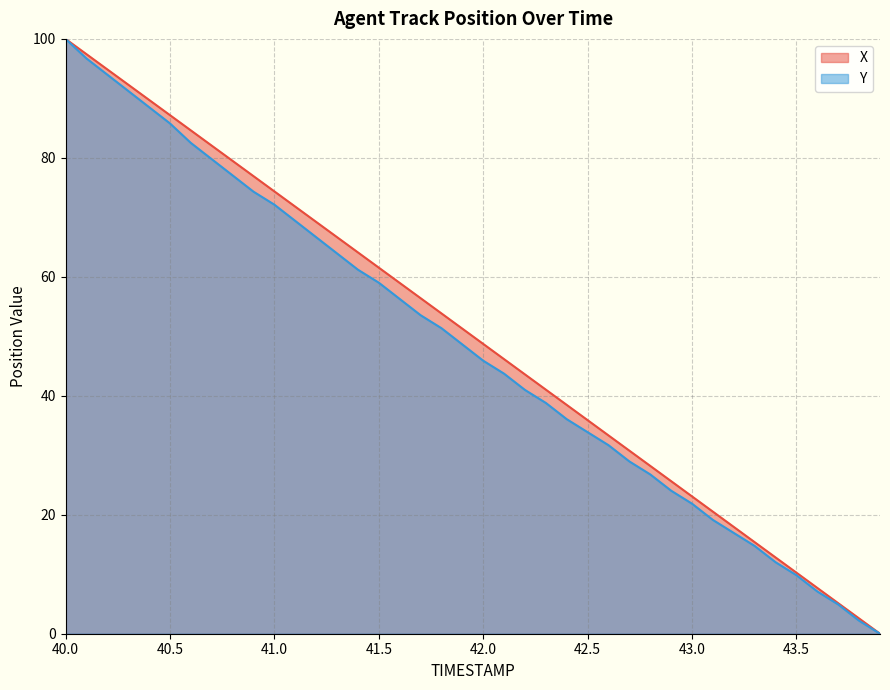

Reading right to left, list all the values displayed in this chart.

X: 43.9=0.0	43.8=2.6	43.7=5.1	43.6=7.7	43.5=10.3	43.4=12.8	43.3=15.4	43.2=18.0	43.1=20.5	43.0=23.1	42.9=25.6	42.8=28.2	42.7=30.8	42.6=33.3	42.5=35.9	42.4=38.5	42.3=41.0	42.2=43.6	42.1=46.2	42.0=48.7	41.9=51.3	41.8=53.9	41.7=56.4	41.6=59.0	41.5=61.5	41.4=64.1	41.3=66.7	41.2=69.2	41.1=71.8	41.0=74.4	40.9=76.9	40.8=79.5	40.7=82.1	40.6=84.6	40.5=87.2	40.4=89.7	40.3=92.3	40.2=94.9	40.1=97.4	40.0=100.0
Y: 43.9=0.0	43.8=2.2	43.7=4.9	43.6=7.1	43.5=9.8	43.4=12.0	43.3=14.8	43.2=16.9	43.1=19.1	43.0=21.9	42.9=24.0	42.8=26.8	42.7=29.0	42.6=31.7	42.5=33.9	42.4=36.1	42.3=38.8	42.2=41.0	42.1=43.7	42.0=45.9	41.9=48.6	41.8=51.4	41.7=53.6	41.6=56.3	41.5=59.0	41.4=61.2	41.3=63.9	41.2=66.7	41.1=69.4	41.0=72.1	40.9=74.3	40.8=77.0	40.7=79.8	40.6=82.5	40.5=85.8	40.4=88.5	40.3=91.3	40.2=94.0	40.1=96.7	40.0=100.0